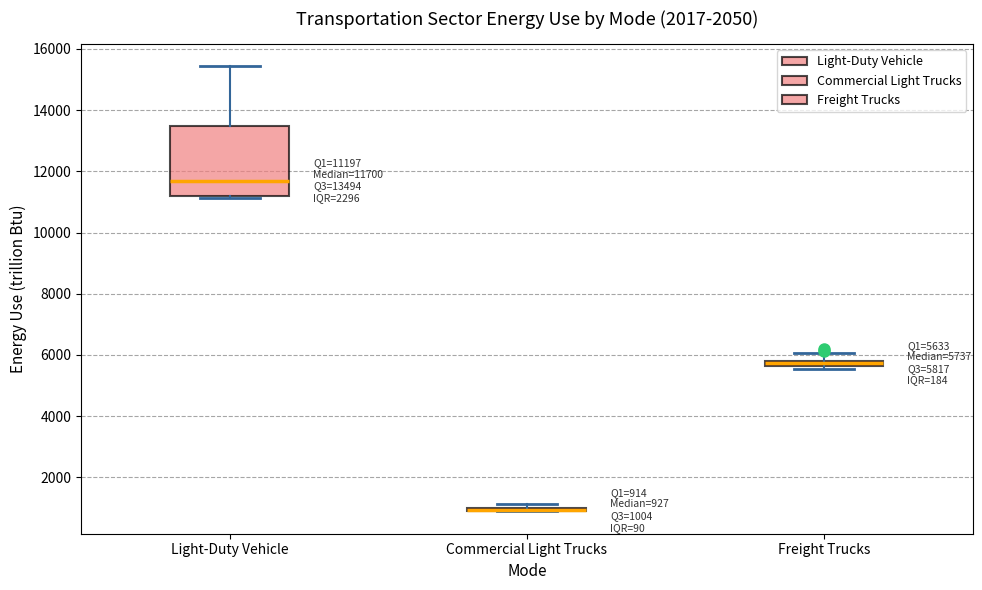

Which box is the tallest, from its lower edge to its upper edge?

Light-Duty Vehicle